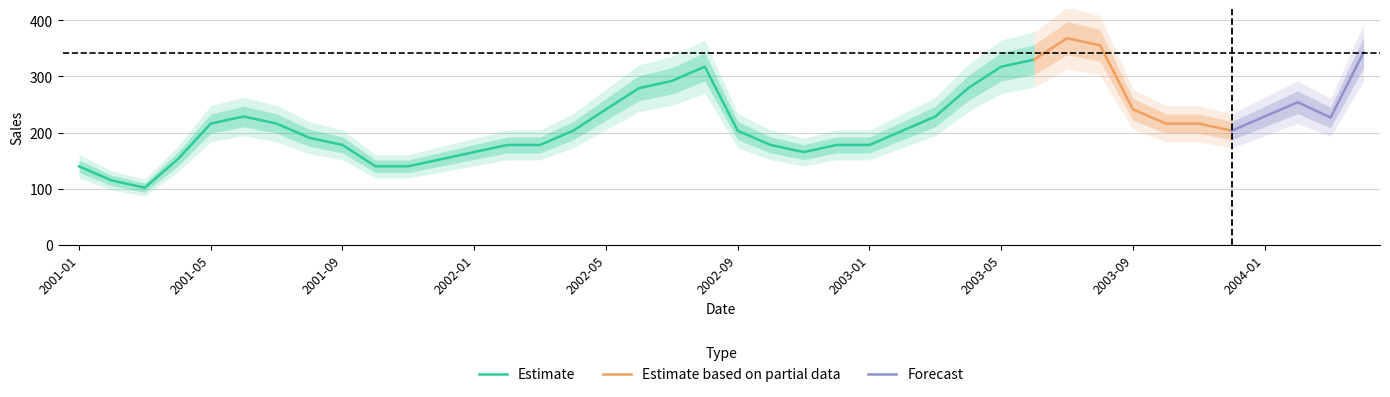

Where is the data nearest to the value 234?

2001-06